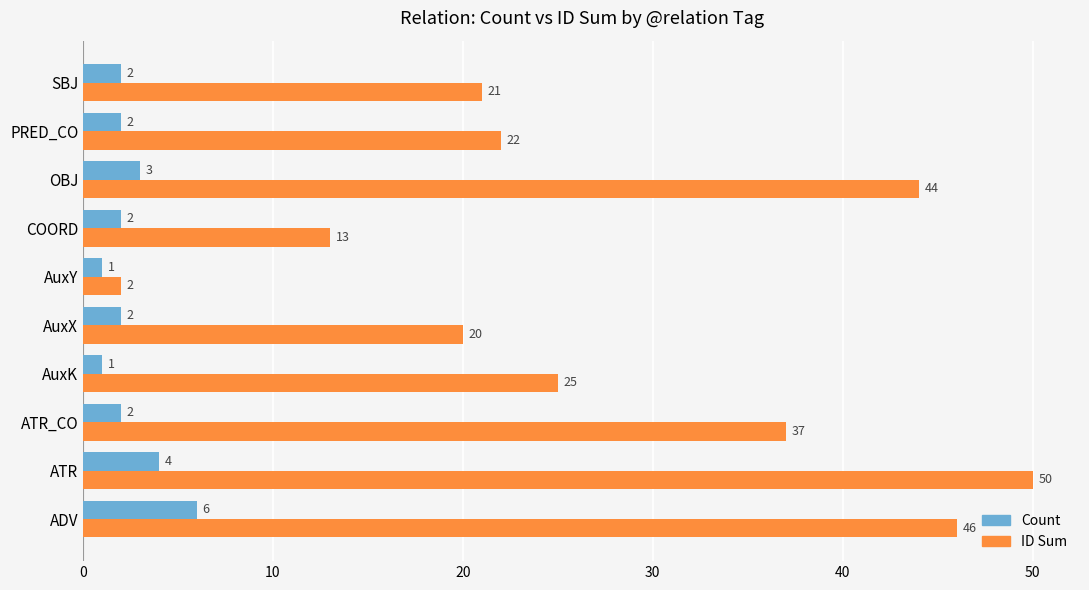

What is the difference between the second highest and second lowest values in the Count series?

3